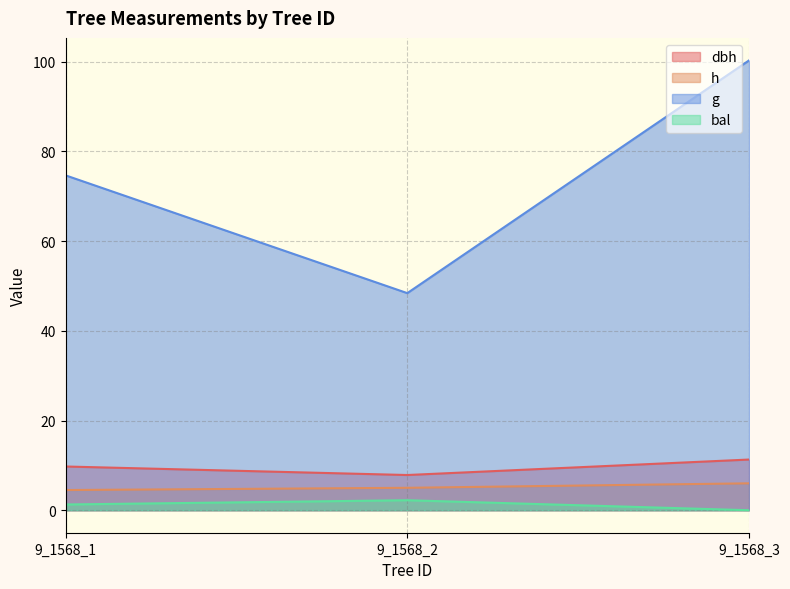

Reading right to left, extract all data points from this chart.

dbh: 9_1568_3=11.3	9_1568_2=7.8	9_1568_1=9.8
h: 9_1568_3=6.0	9_1568_2=5.0	9_1568_1=4.5
g: 9_1568_3=100.3	9_1568_2=48.4	9_1568_1=74.7
bal: 9_1568_3=0.0	9_1568_2=2.2	9_1568_1=1.3